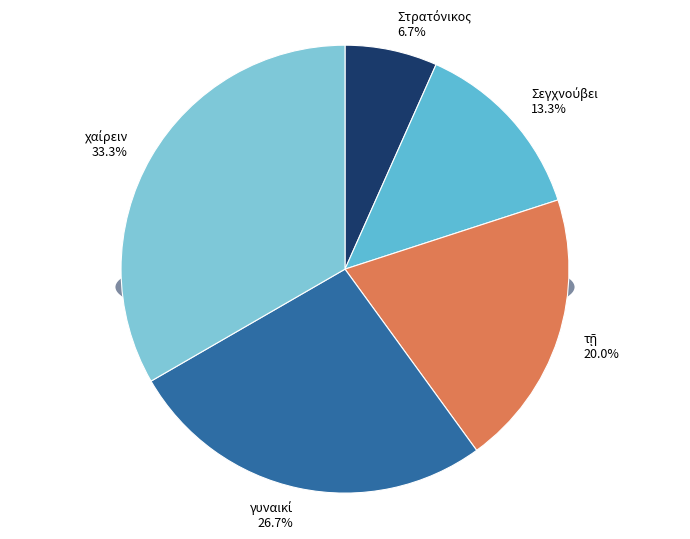

Which has a higher value, Στρατόνικος or χαίρειν?

χαίρειν